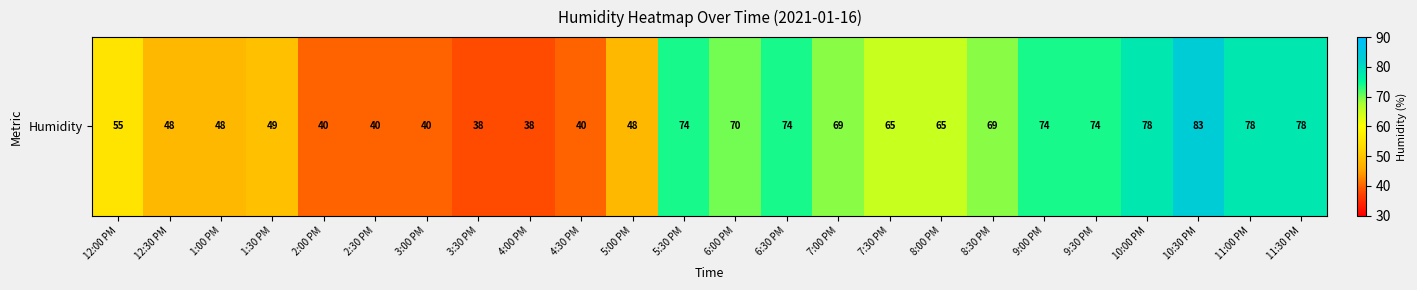

The value at 9:30 PM is 40. True or false?

False